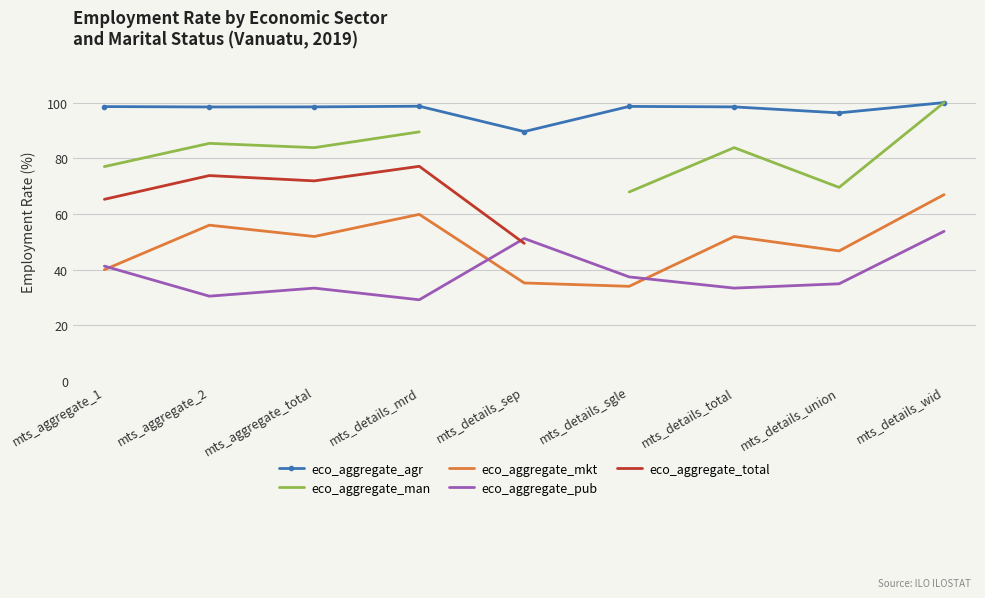

What value does the eco_aggregate_mkt series have at mts_details_wid?

66.9